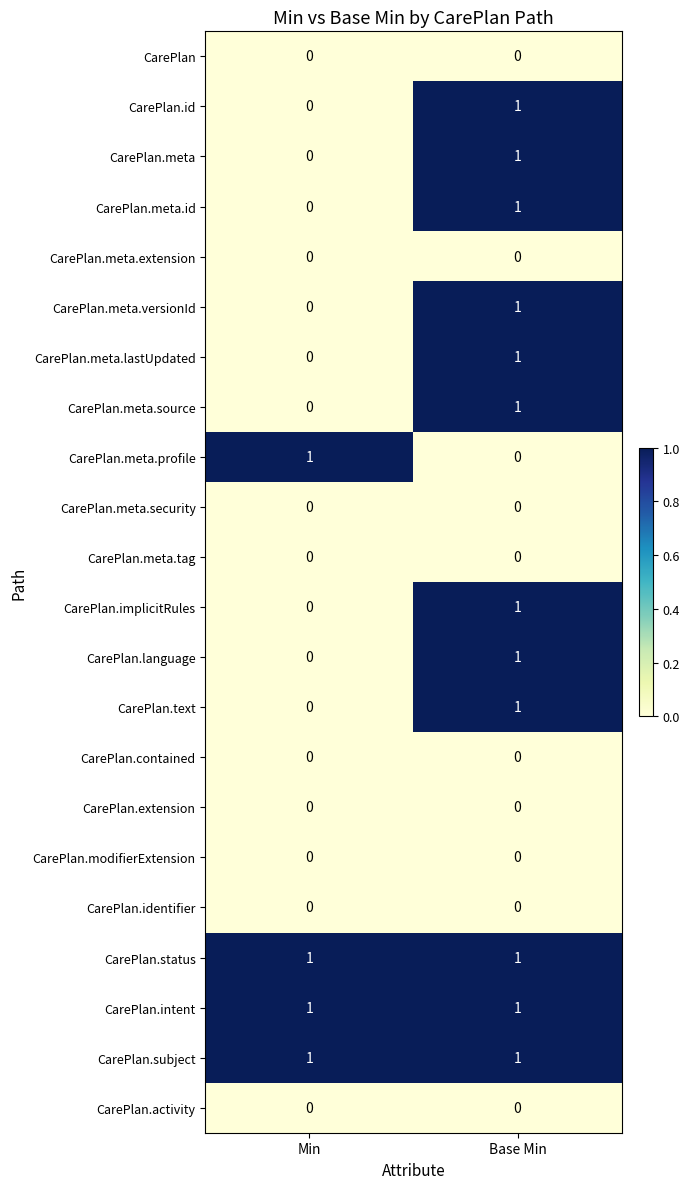

List the labels in order of CarePlan.meta.versionId value, largest first.

Base Min, Min